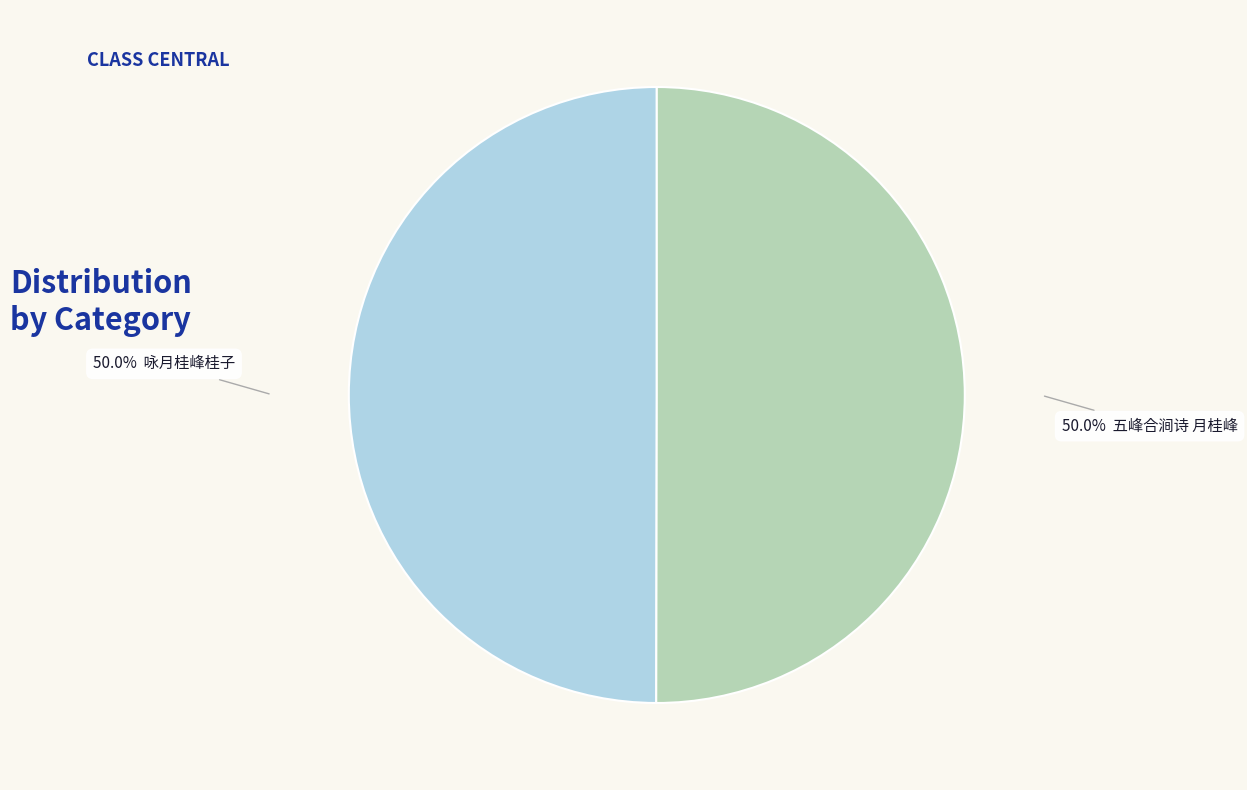

Count the number of slices in the pie.

2